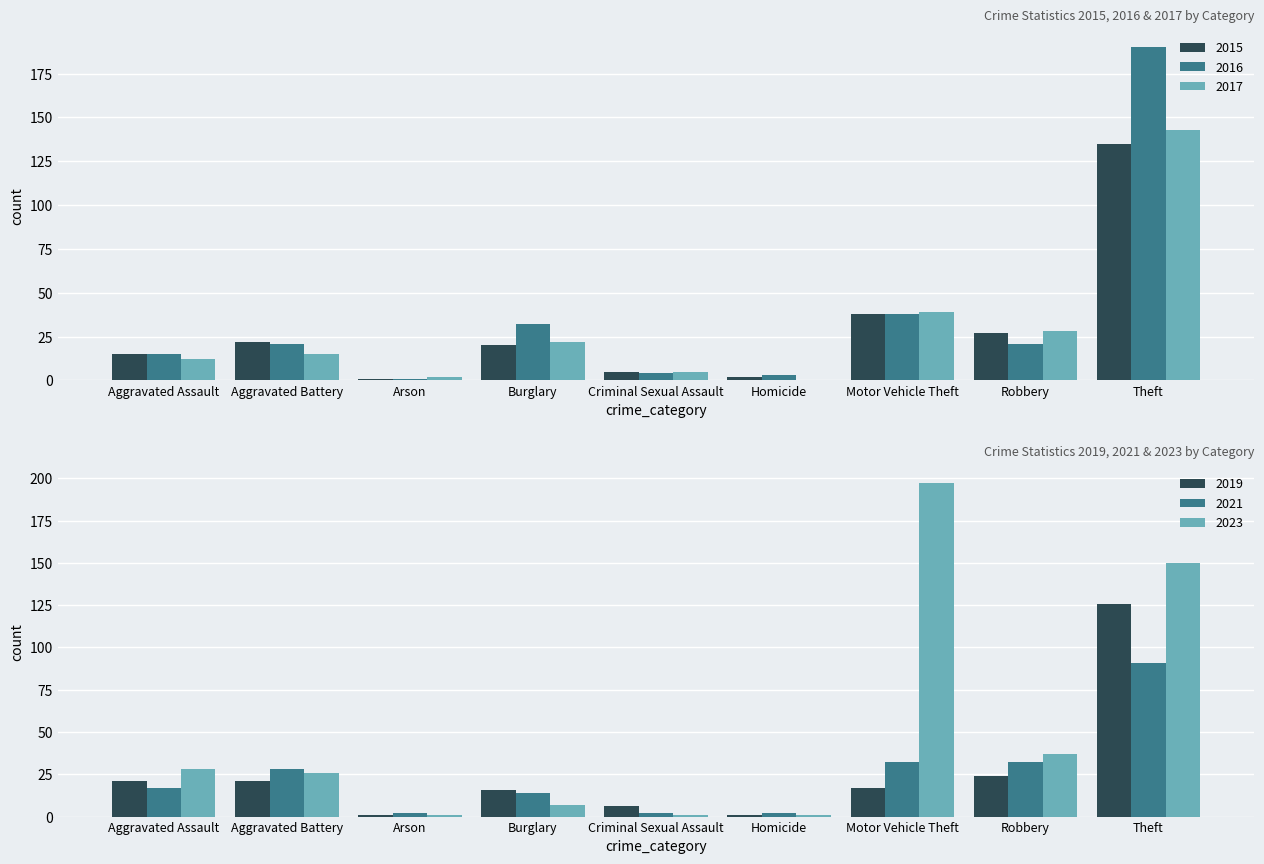

How many data points in 2021 are above 17?

4